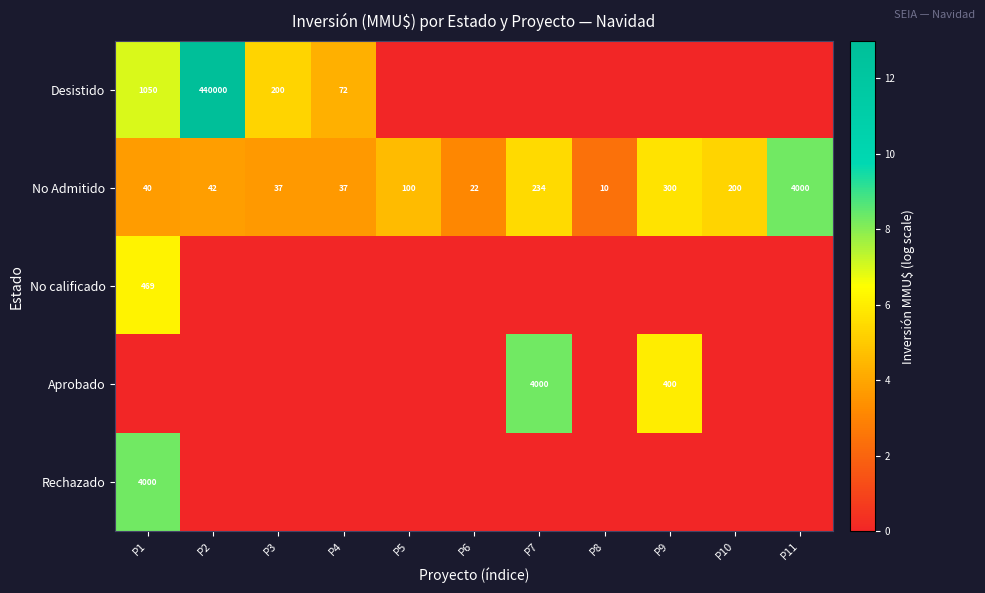

True or false: Rechazado has a value of 4000 at P1.

True